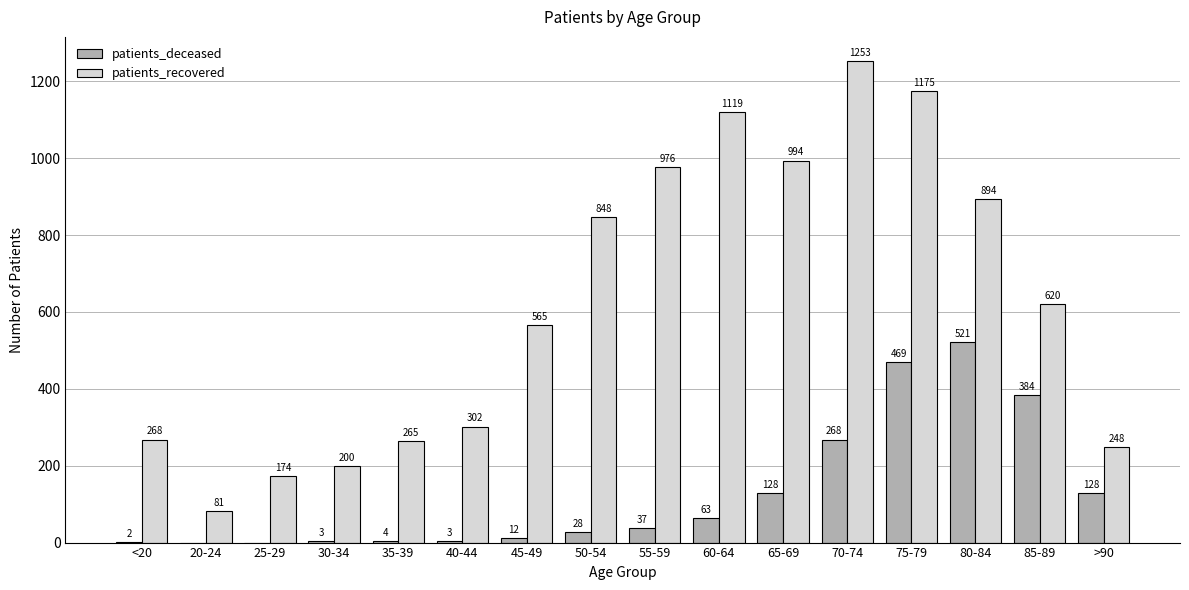

Is it true that patients_deceased equals 181 at 25-29?

False